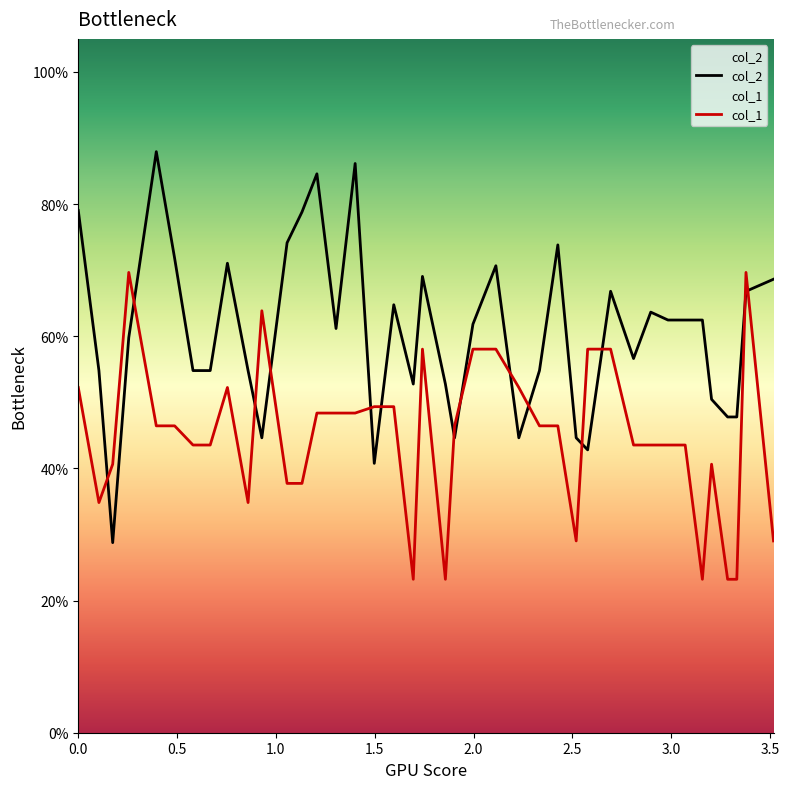

How many lines are shown in the chart?

2